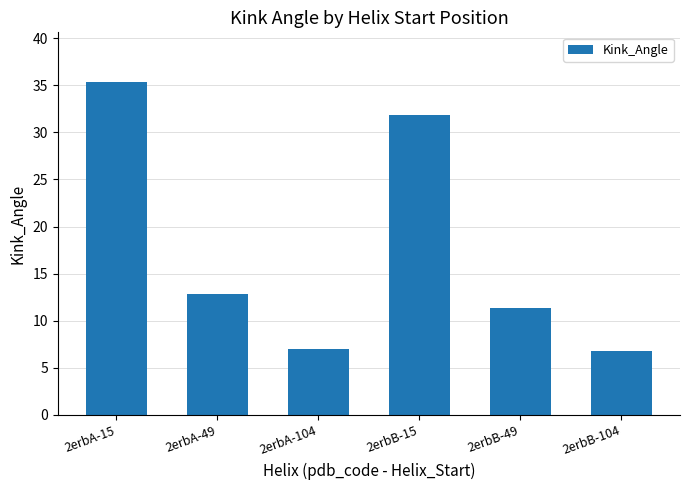

How many data points are above 12?

3